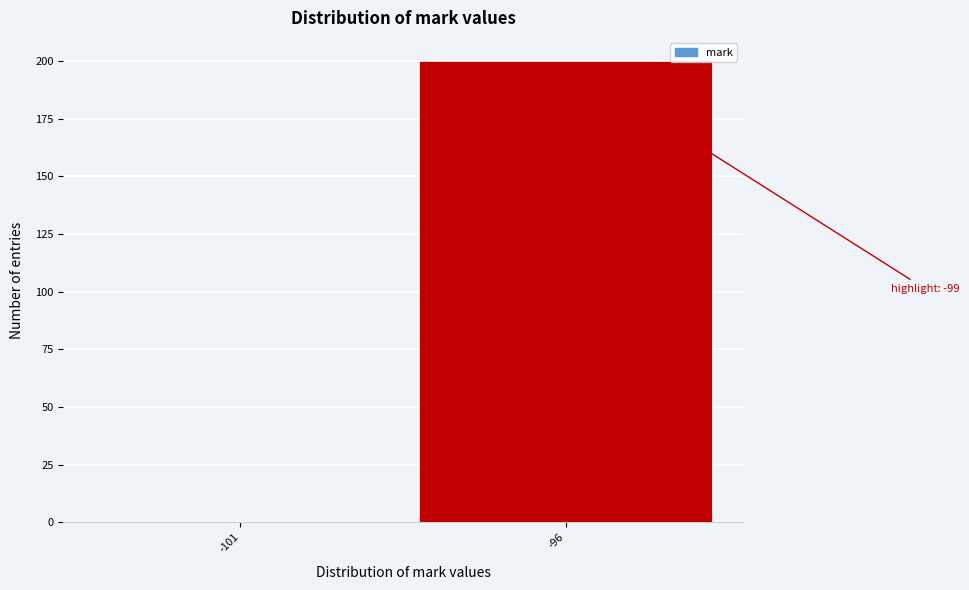

Reading left to right, what are all the values shown in this chart?

-101=0	-96=200